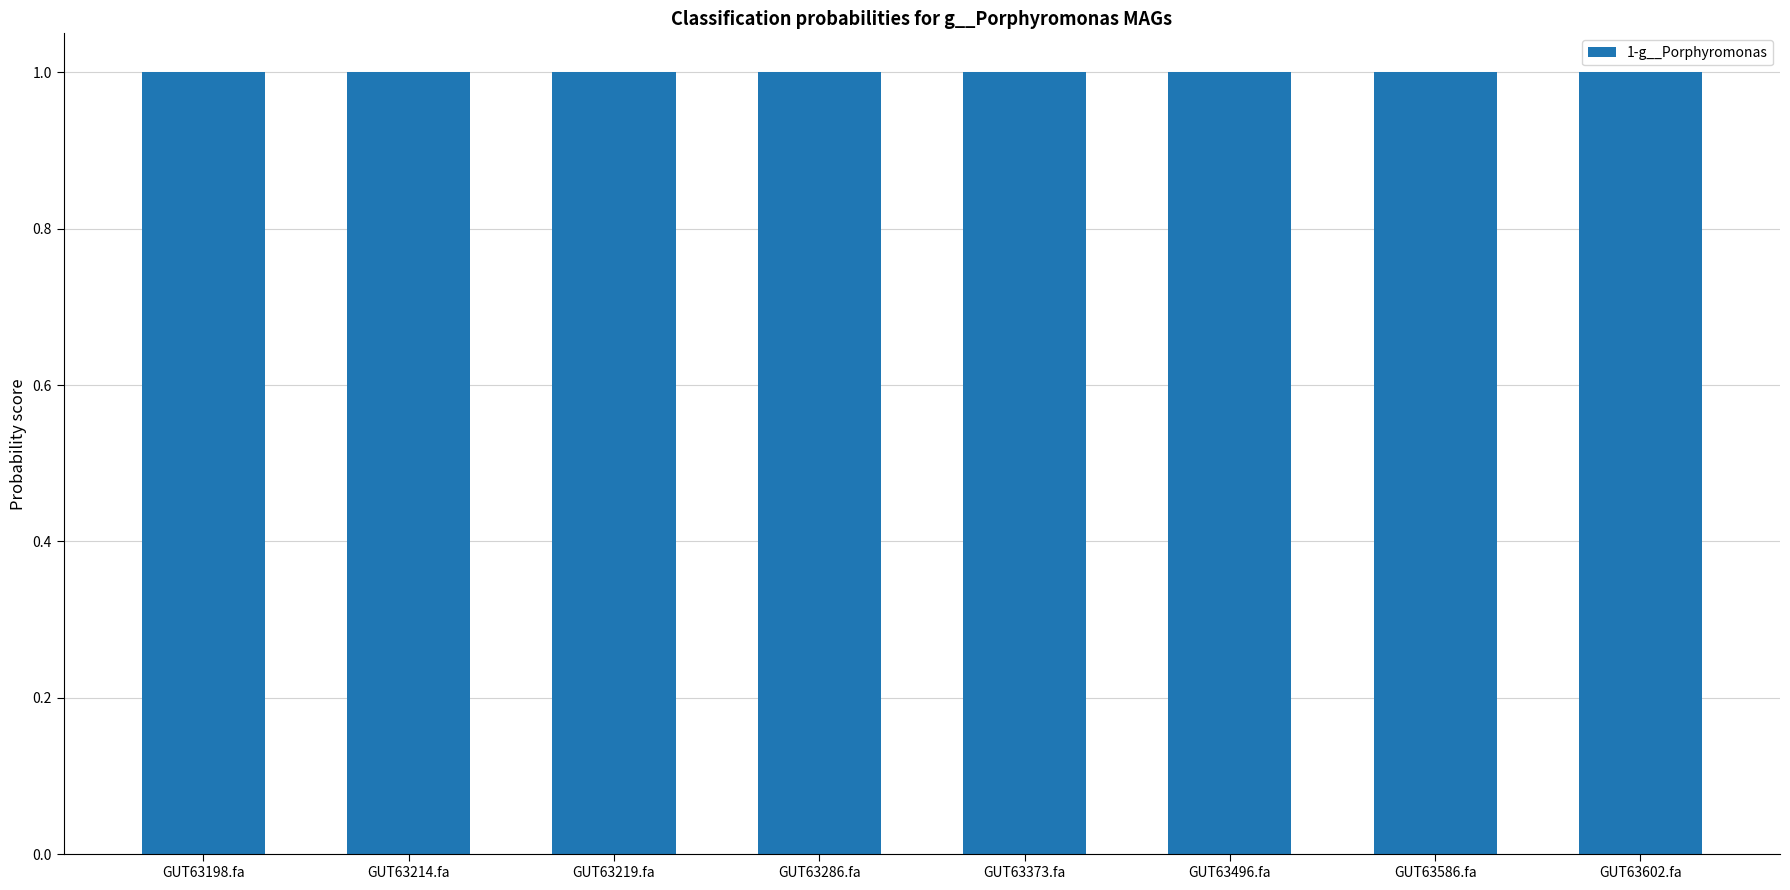

What is the value of the 3rd bar from the left?

1.0